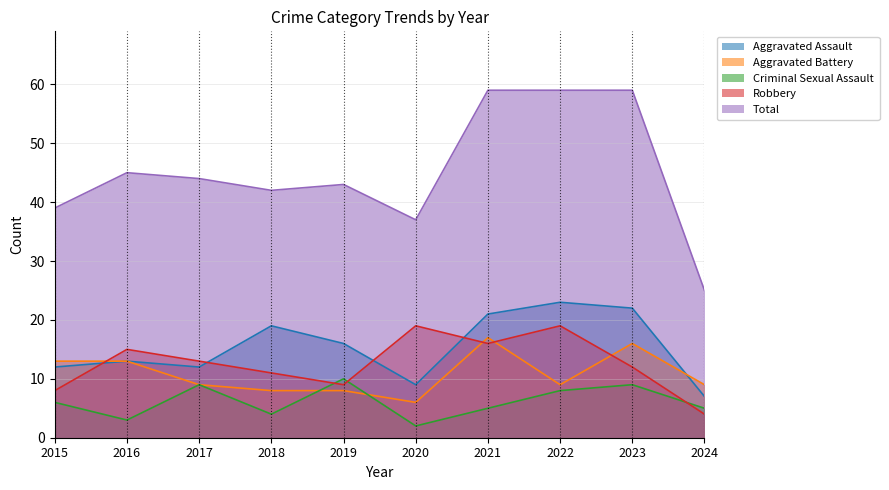

Reading left to right, extract all data points from this chart.

Aggravated Assault: 12	13	12	19	16	9	21	23	22	7
Aggravated Battery: 13	13	9	8	8	6	17	9	16	9
Criminal Sexual Assault: 6	3	9	4	10	2	5	8	9	5
Robbery: 8	15	13	11	9	19	16	19	12	4
Total: 39	45	44	42	43	37	59	59	59	25